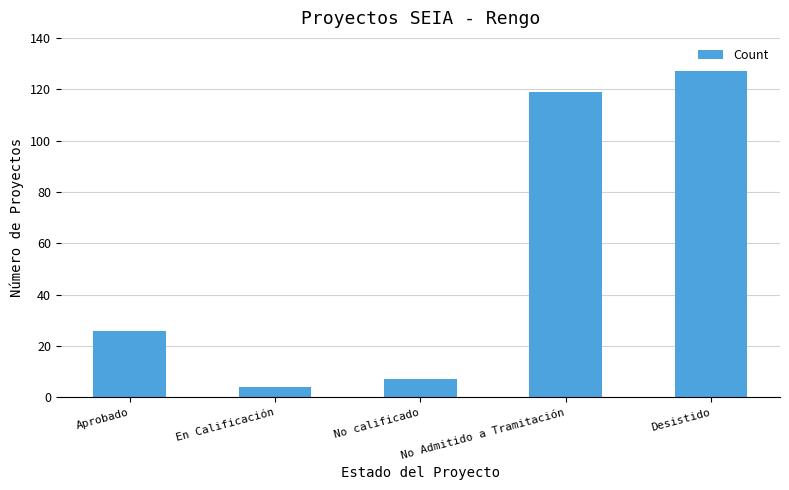

Which category has the lowest value across all series?

En Calificación